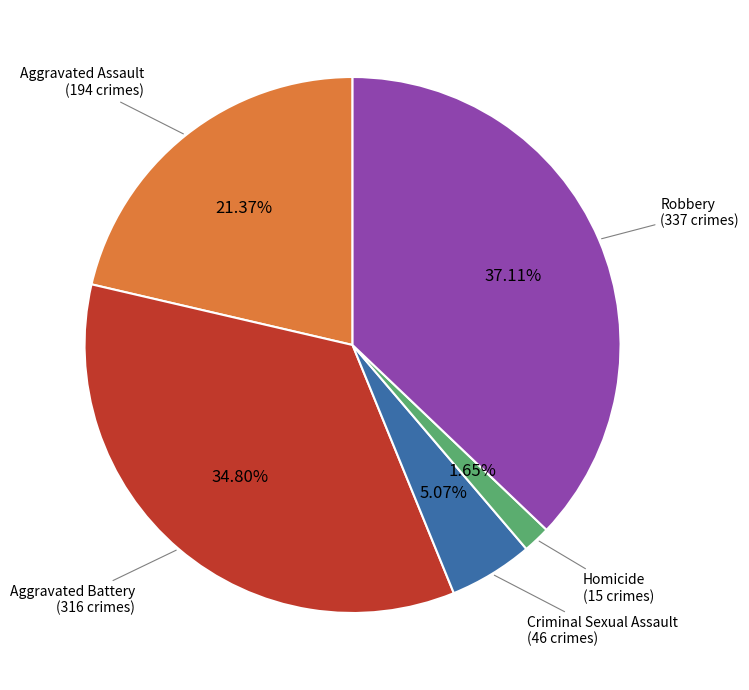

Is there any slice that represents more than half of the pie?

No